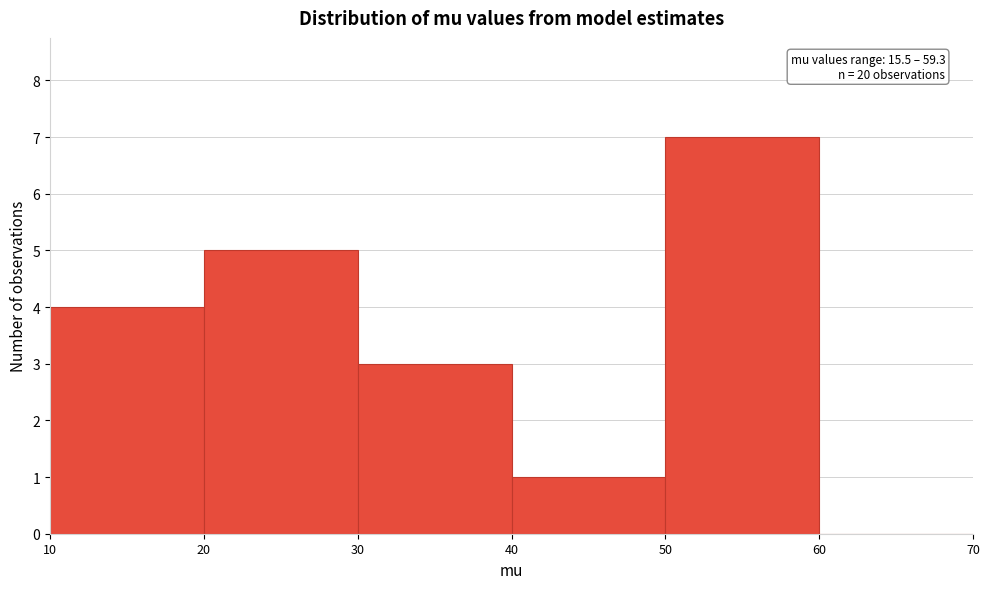

Which range on the x-axis has the tallest bar?

50 to 60